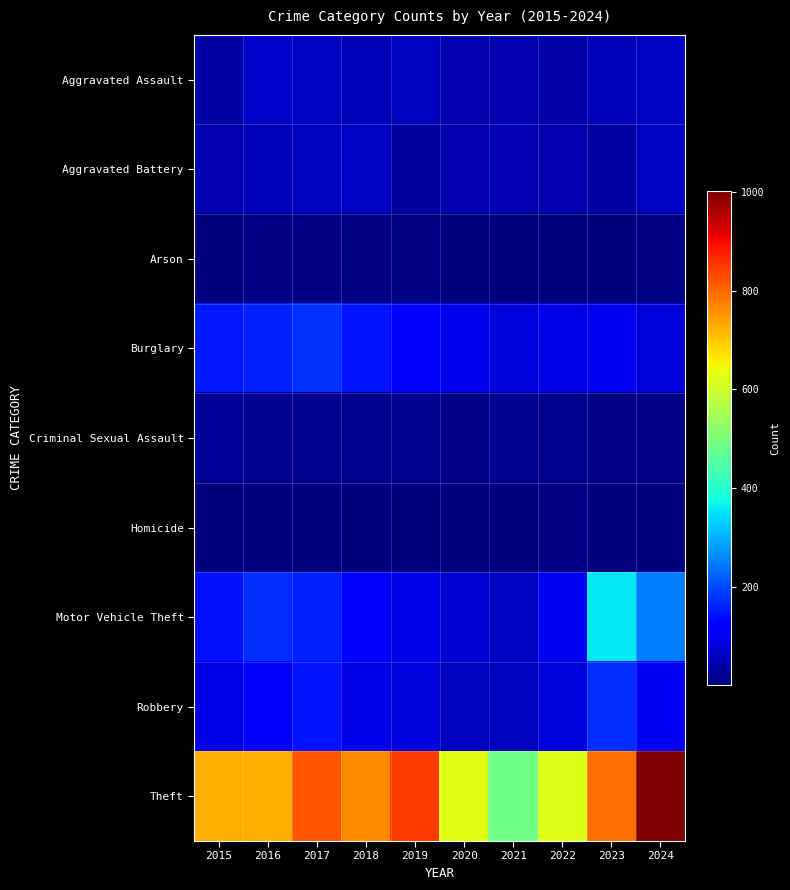

How many categories are shown in the chart?

10